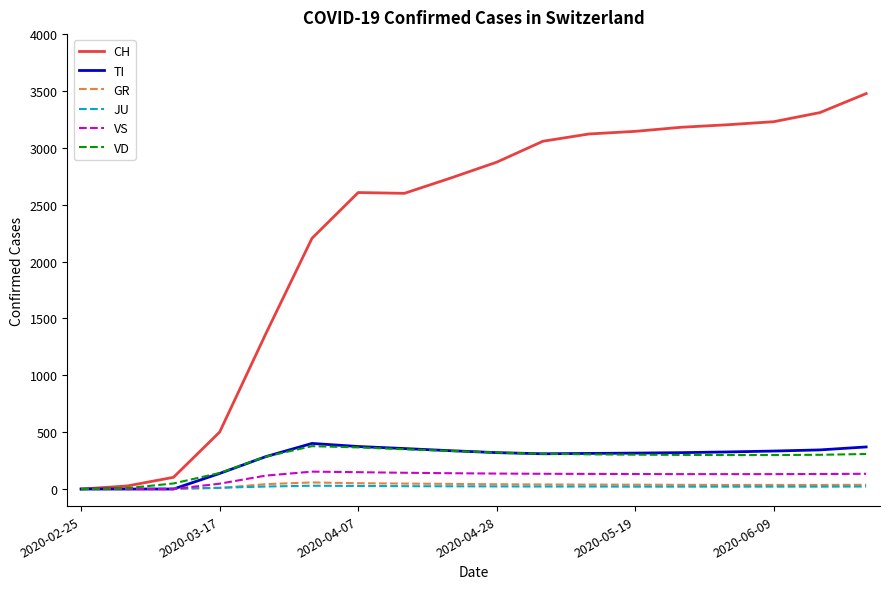

What is the sum of all VD values?

4656